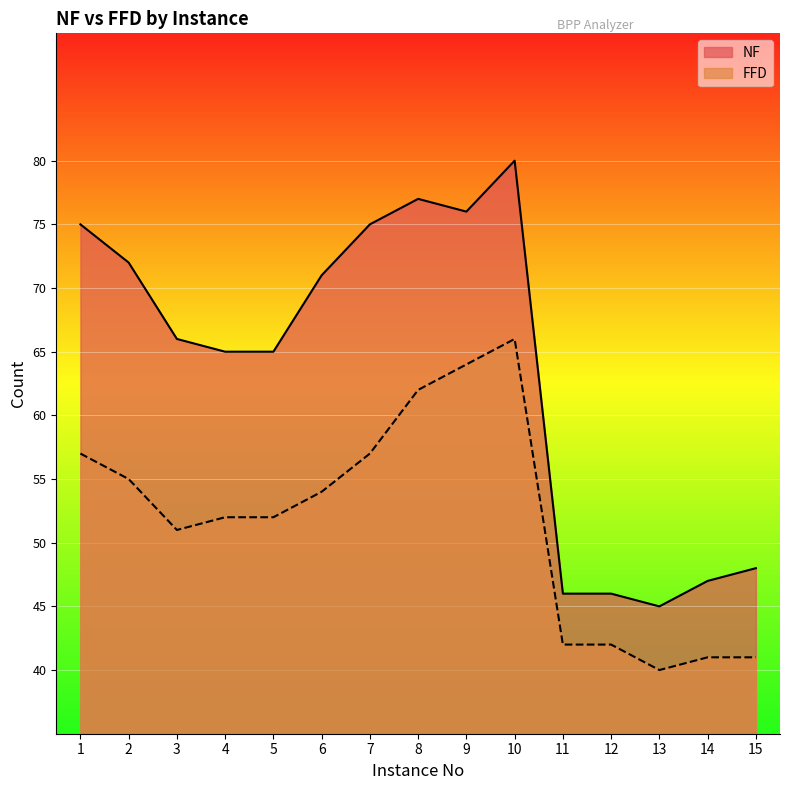

Reading left to right, what are all the values shown in this chart?

NF: 1=75	2=72	3=66	4=65	5=65	6=71	7=75	8=77	9=76	10=80	11=46	12=46	13=45	14=47	15=48
FFD: 1=57	2=55	3=51	4=52	5=52	6=54	7=57	8=62	9=64	10=66	11=42	12=42	13=40	14=41	15=41